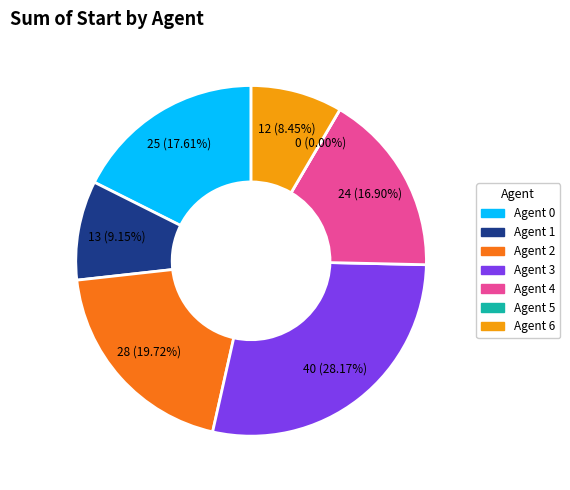

To the nearest percent, what portion does Agent 4 represent?

17%